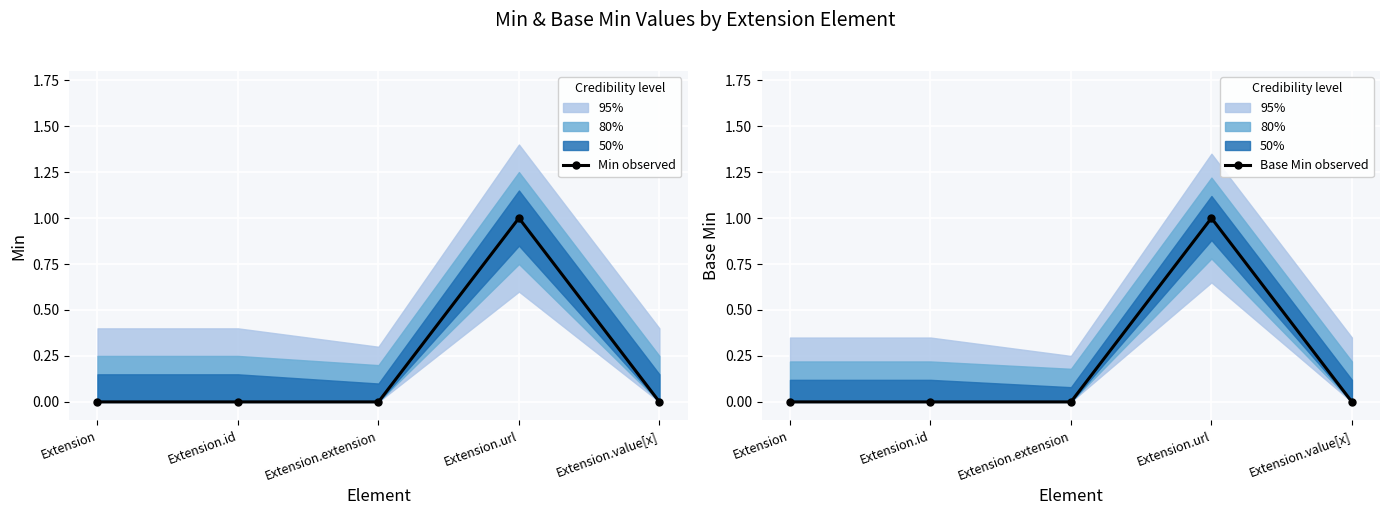

What is the sum of all Min observed values?

1